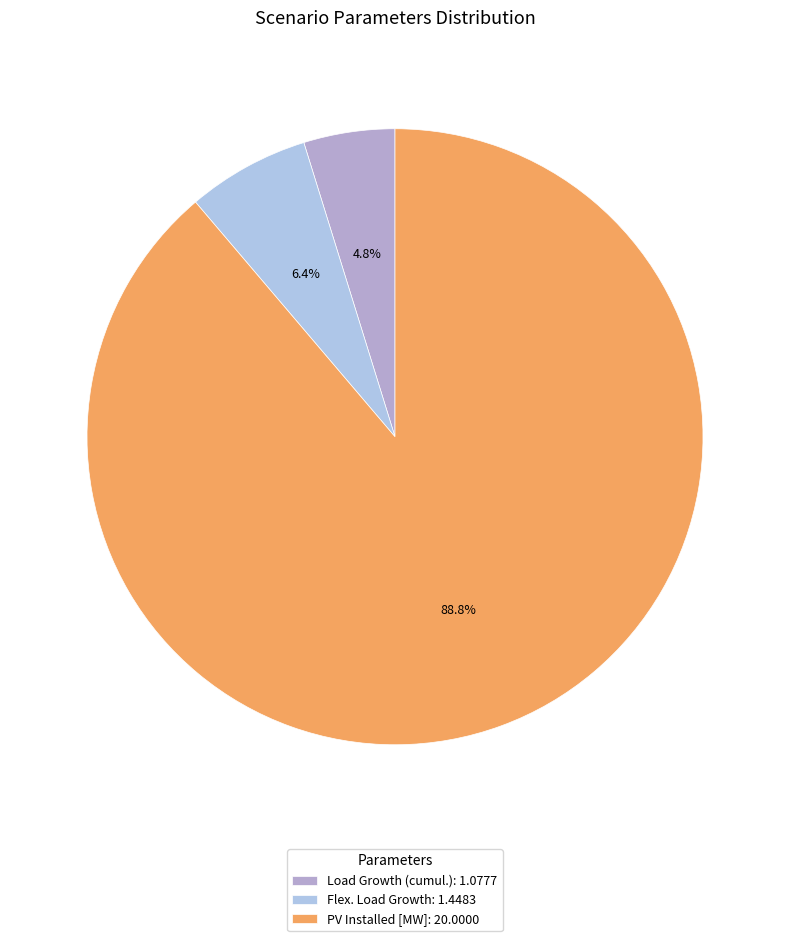

To the nearest percent, what is the combined percentage of Load Growth (cumul.) and PV Installed [MW]?

94%